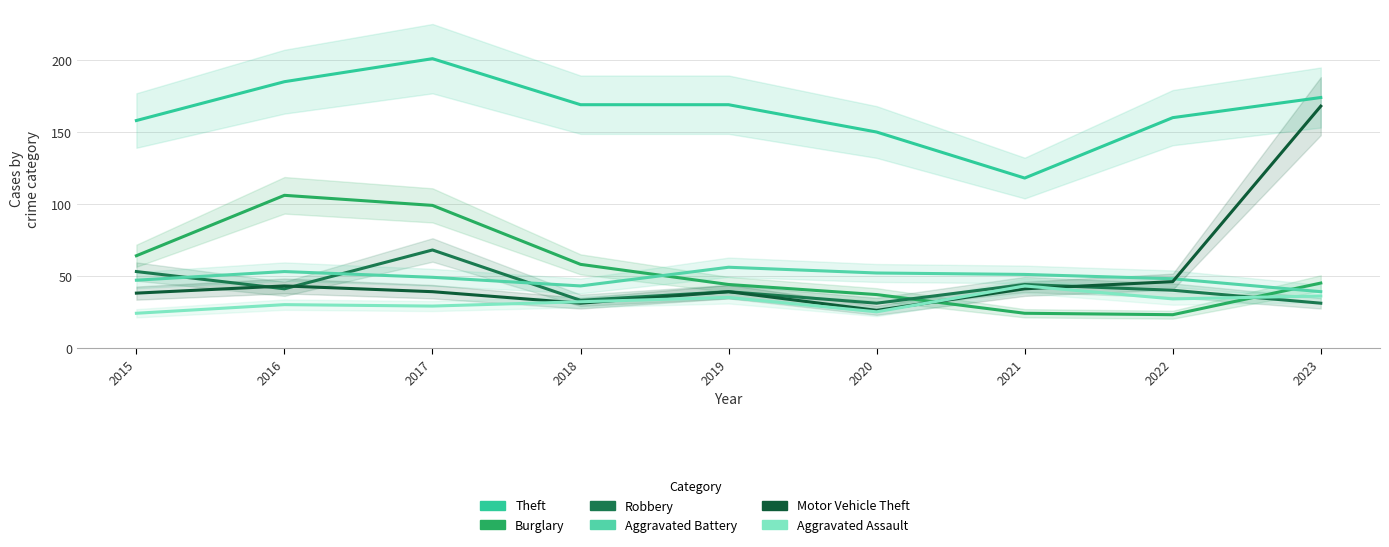

How many values in the Theft series are below 169?

4